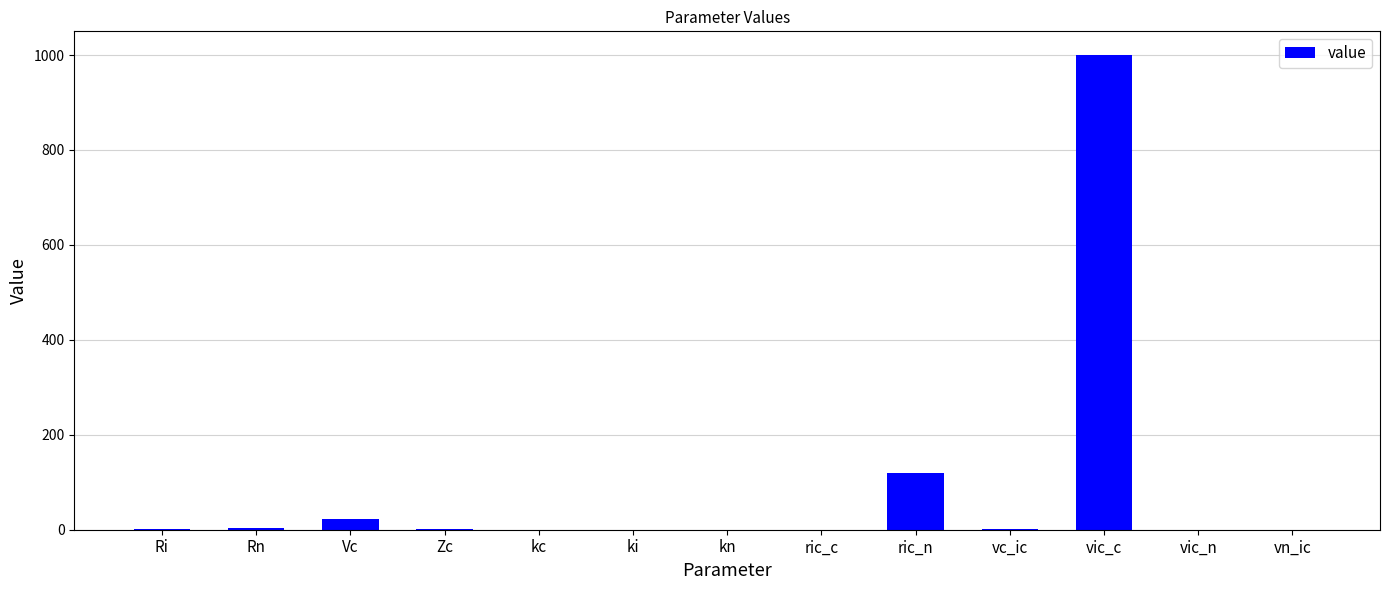

Does the chart contain stacked bars?

No